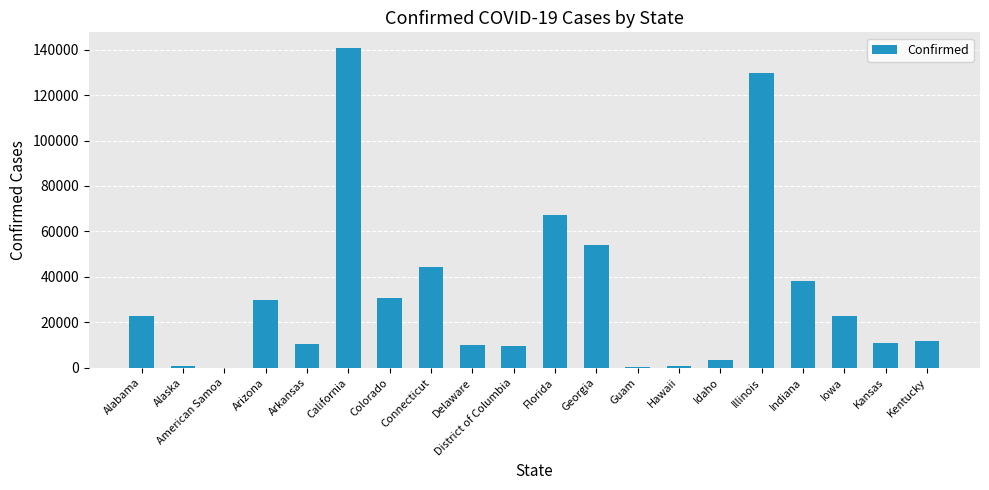

Where is the data nearest to the value 70306?

Florida